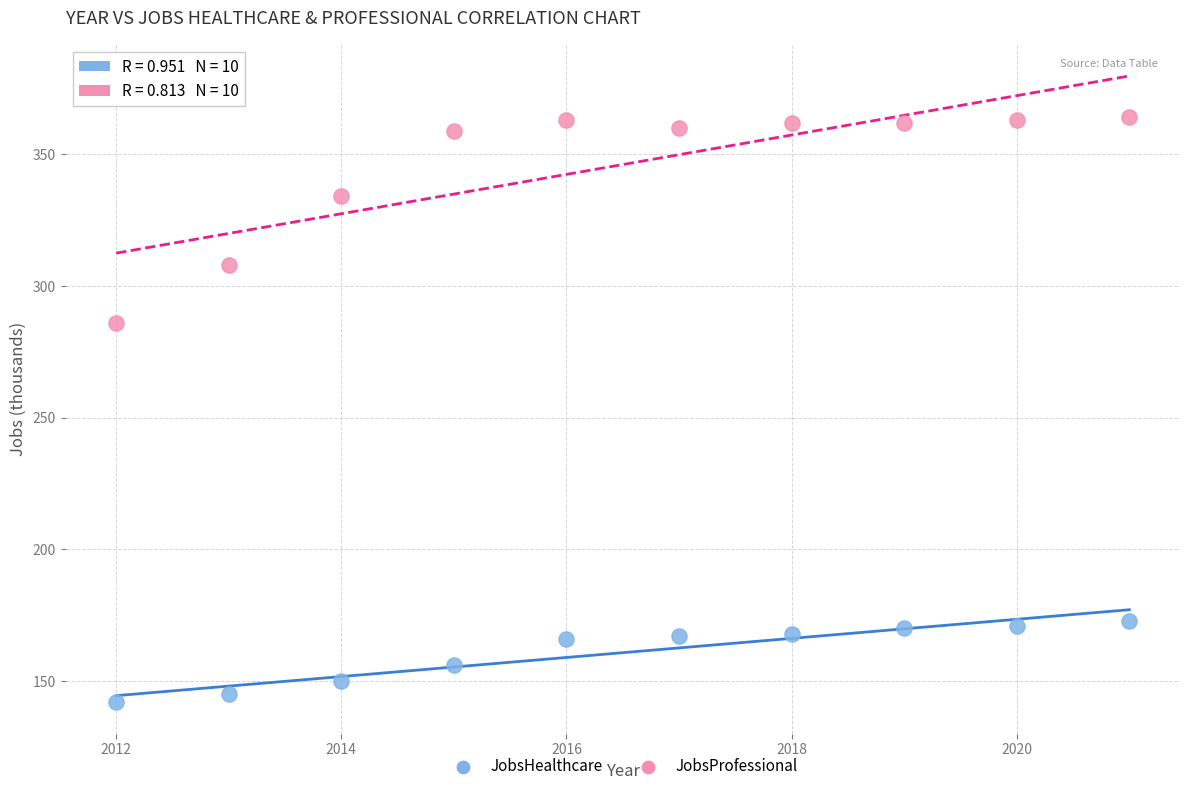

In the JobsProfessional series, what Y value is closest to 325?

334